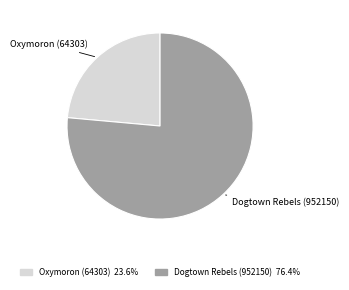

Does Dogtown Rebels (952150) represent more than half of the total?

Yes